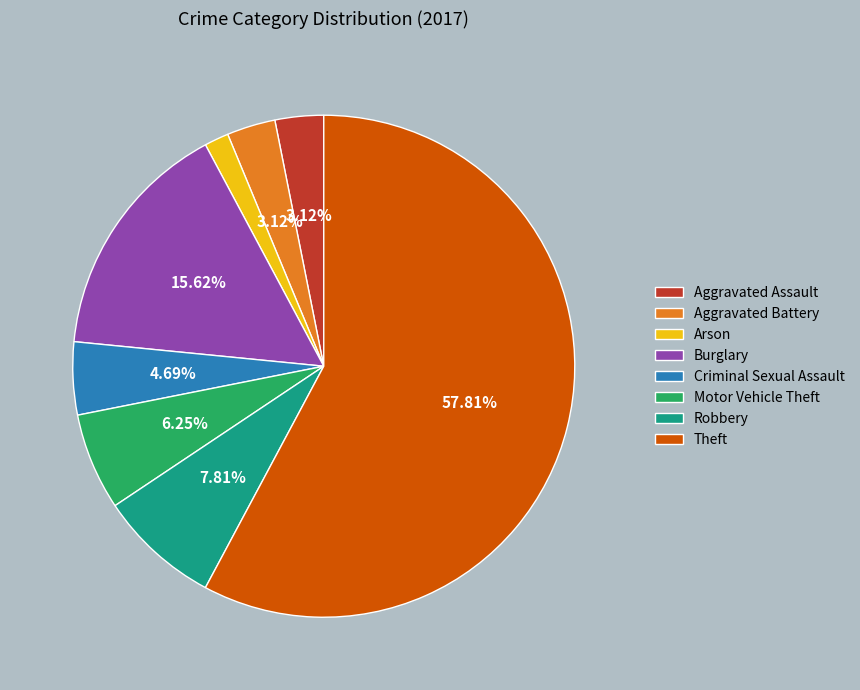

How many segments does this pie chart have?

8